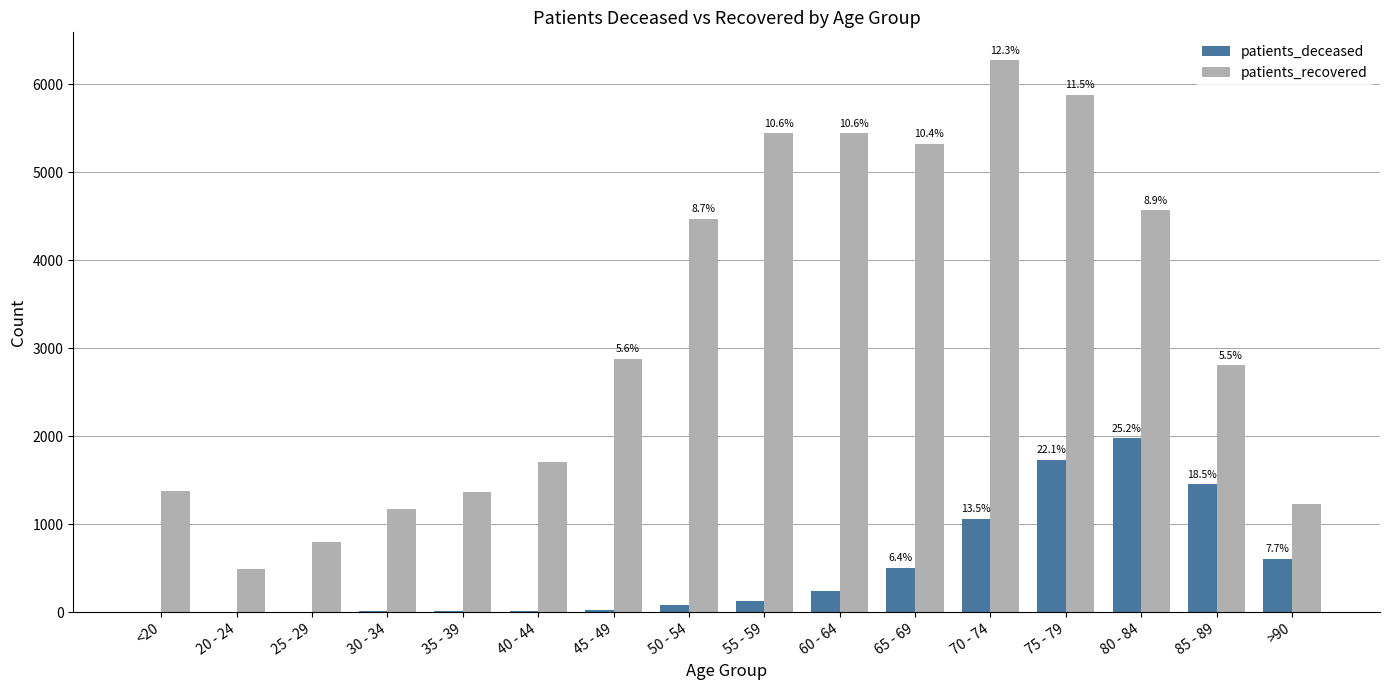

How many groups of bars are there?

16